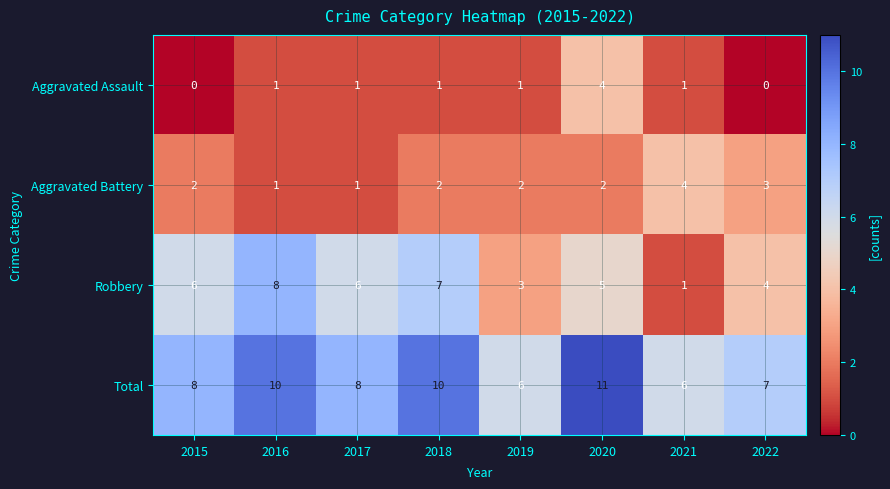

Is it true that Robbery equals 9 at 2015?

False